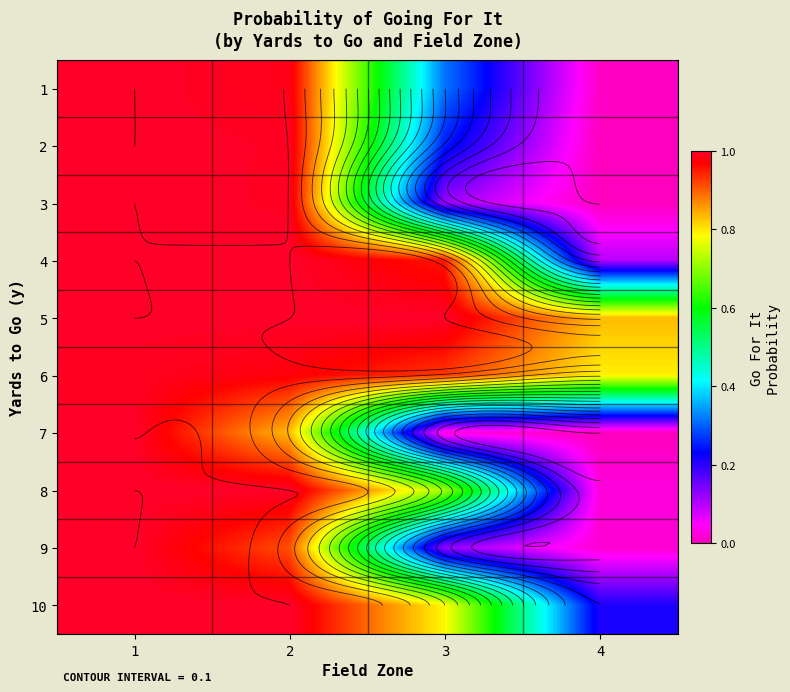

Where is 9 nearest to the value 0?

4